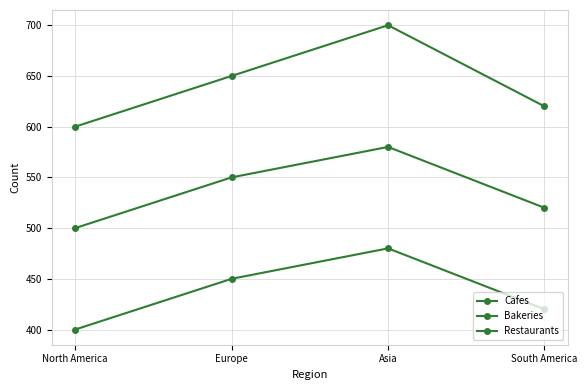

How many lines are shown in the chart?

3